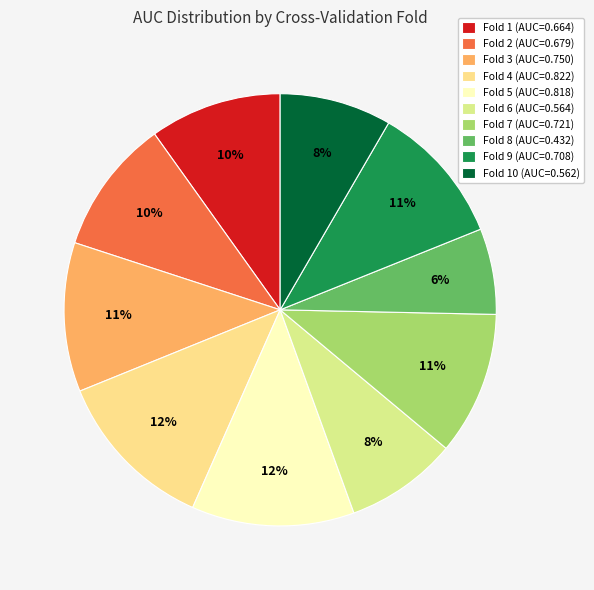

To the nearest percent, what is the difference between the largest and smallest slice percentages?

6%